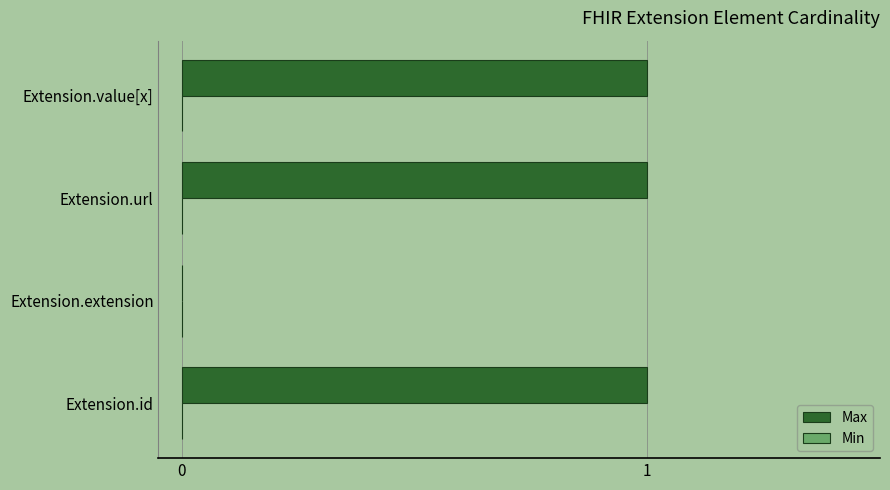

What is the change in value from Extension.extension to Extension.url?

+1